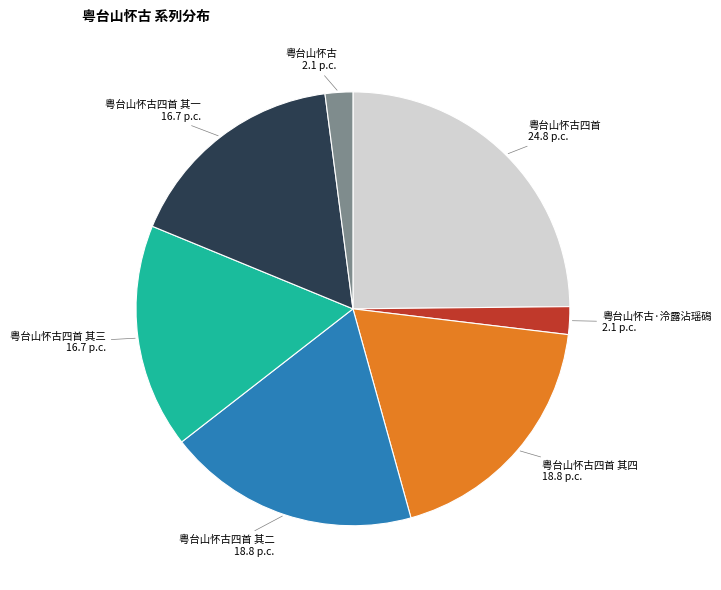

Does 粤台山怀古四首 其二 18.8 p.c. account for over 50% of the chart?

No